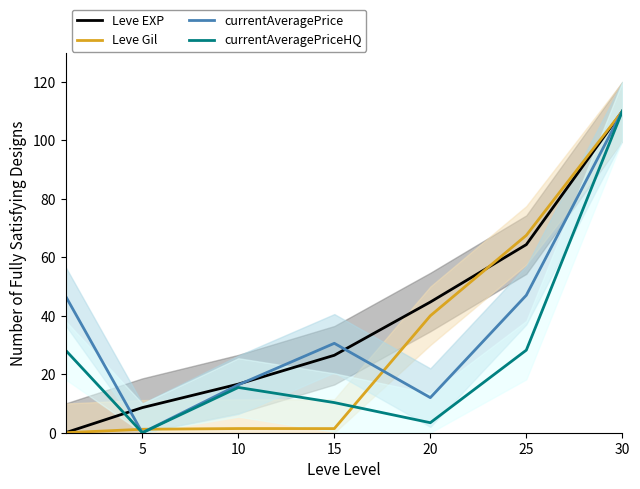

Is it true that Leve EXP equals 44.7 at 20?

True